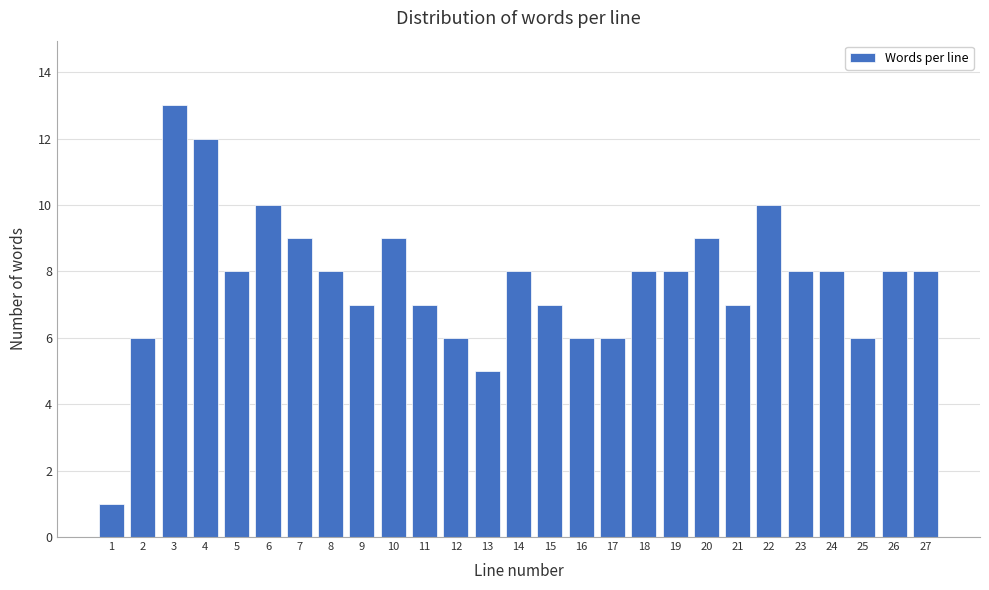

Reading left to right, what are all the values shown in this chart?

1	6	13	12	8	10	9	8	7	9	7	6	5	8	7	6	6	8	8	9	7	10	8	8	6	8	8